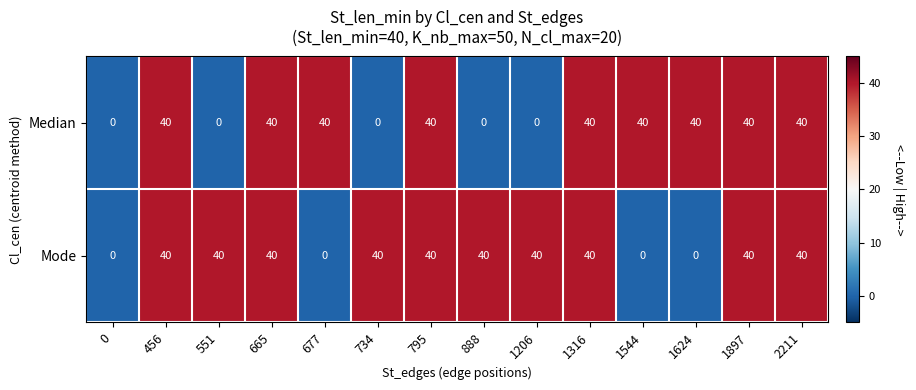

At 1206, list the series in order from smallest to largest.

Median, Mode